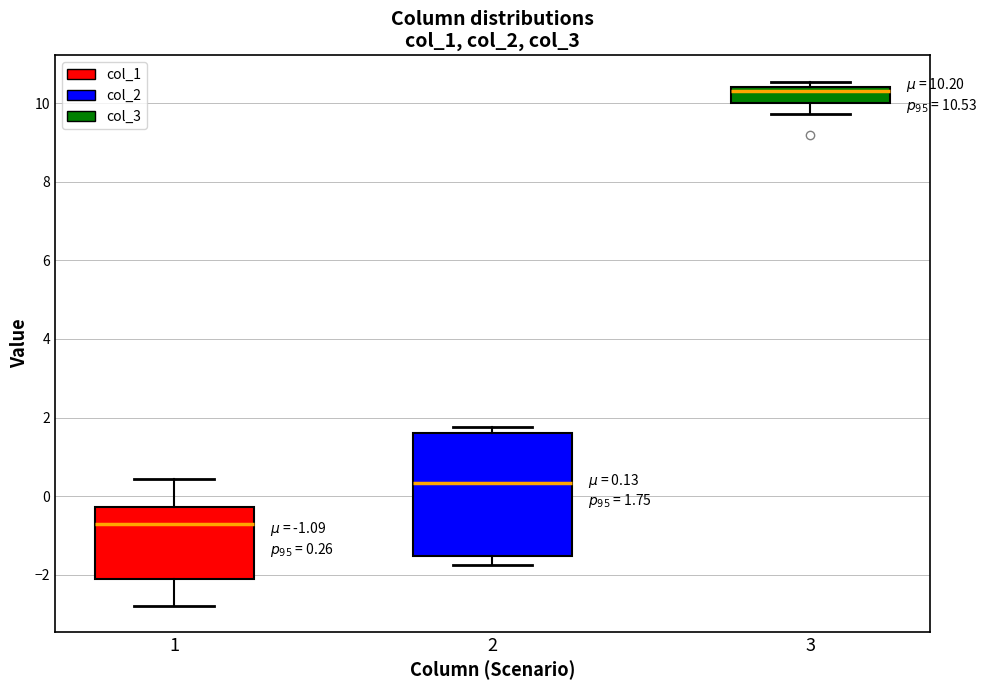

Which box has the lowest median line?

1